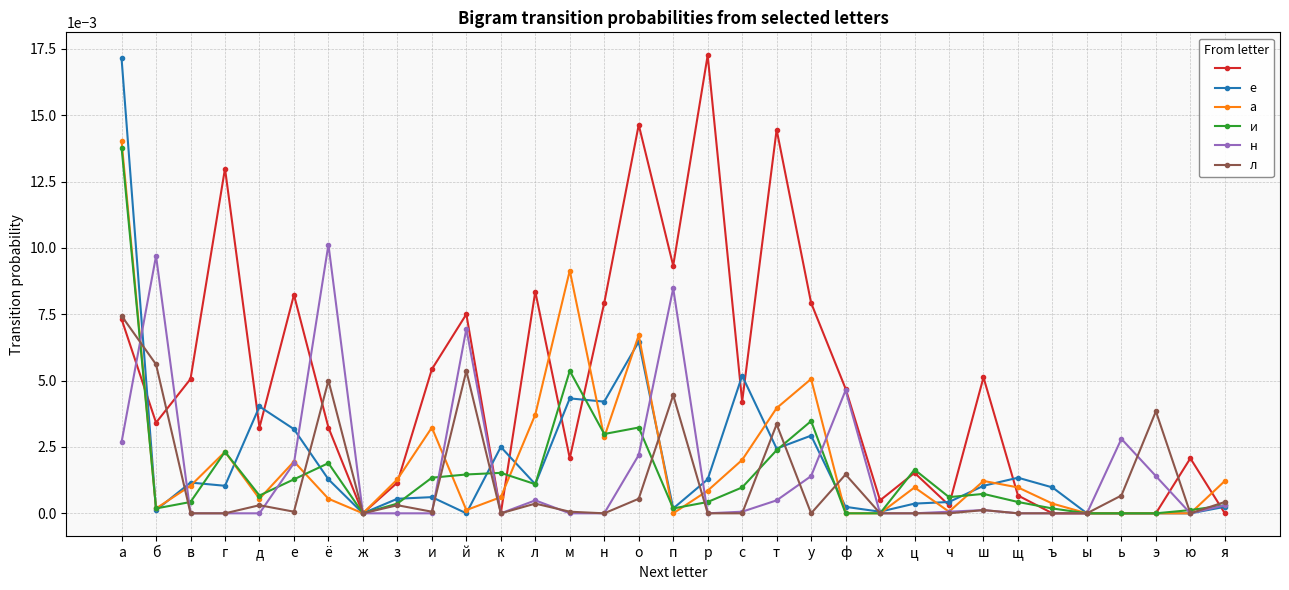

What is the label of the 12th point from the right?

ф